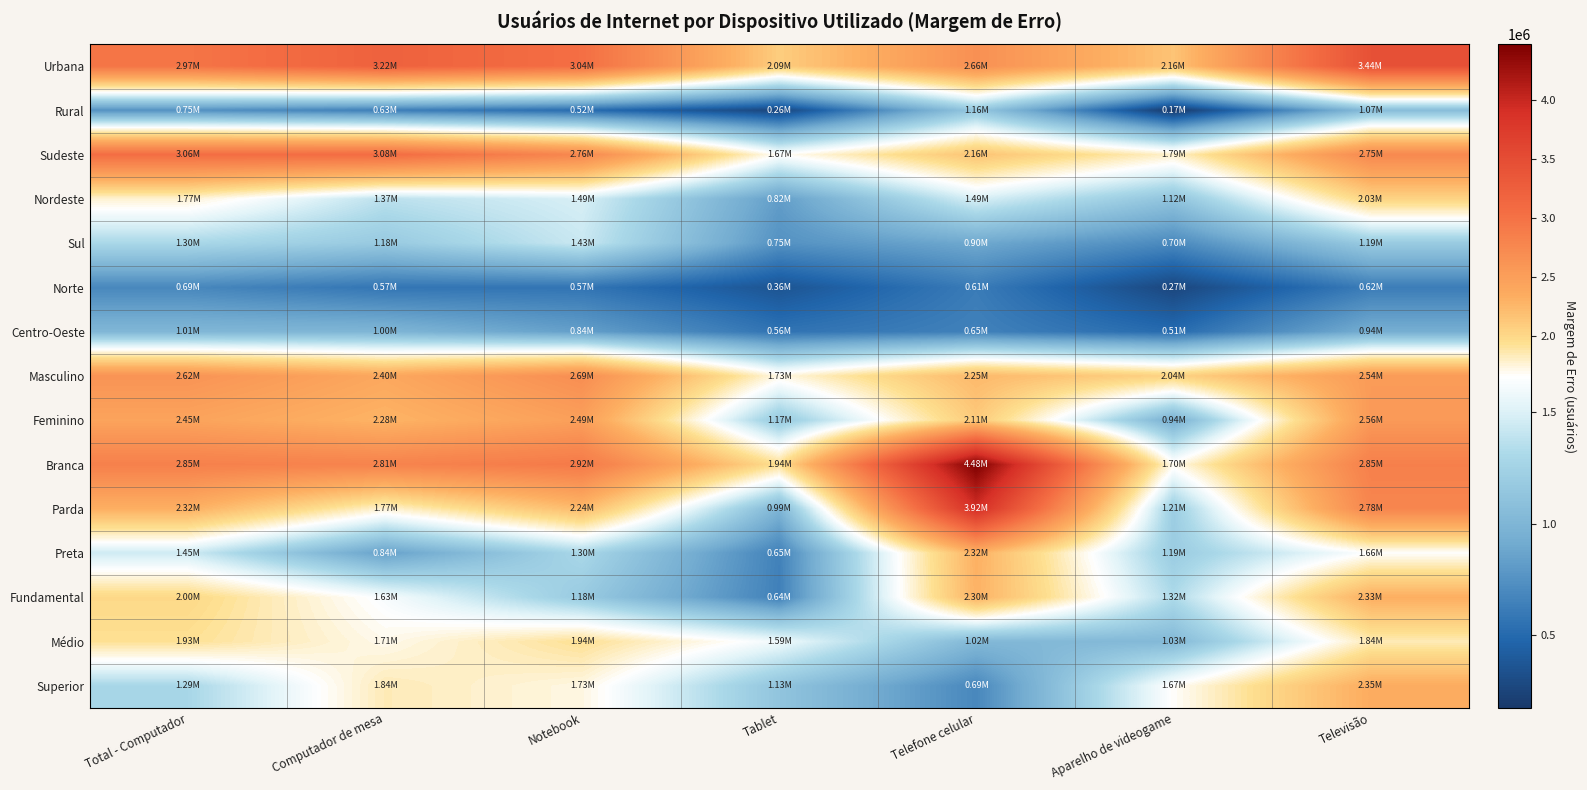

Rank the series by their maximum value, from highest to lowest.

Branca, Parda, Urbana, Sudeste, Masculino, Feminino, Superior, Fundamental, Preta, Nordeste, Médio, Sul, Rural, Centro-Oeste, Norte